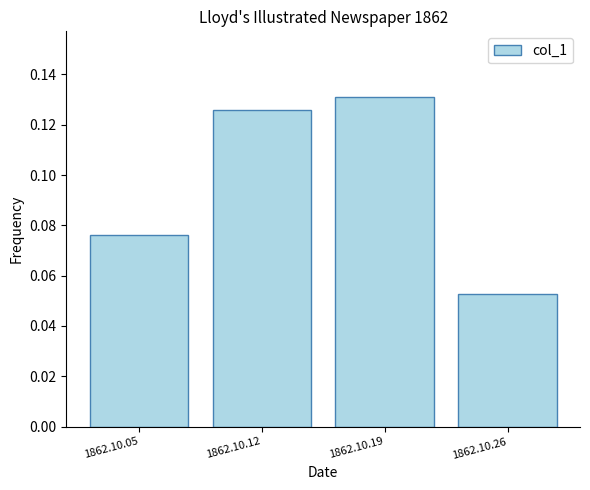

Between 1862.10.12 and 1862.10.26, which is larger?

1862.10.12